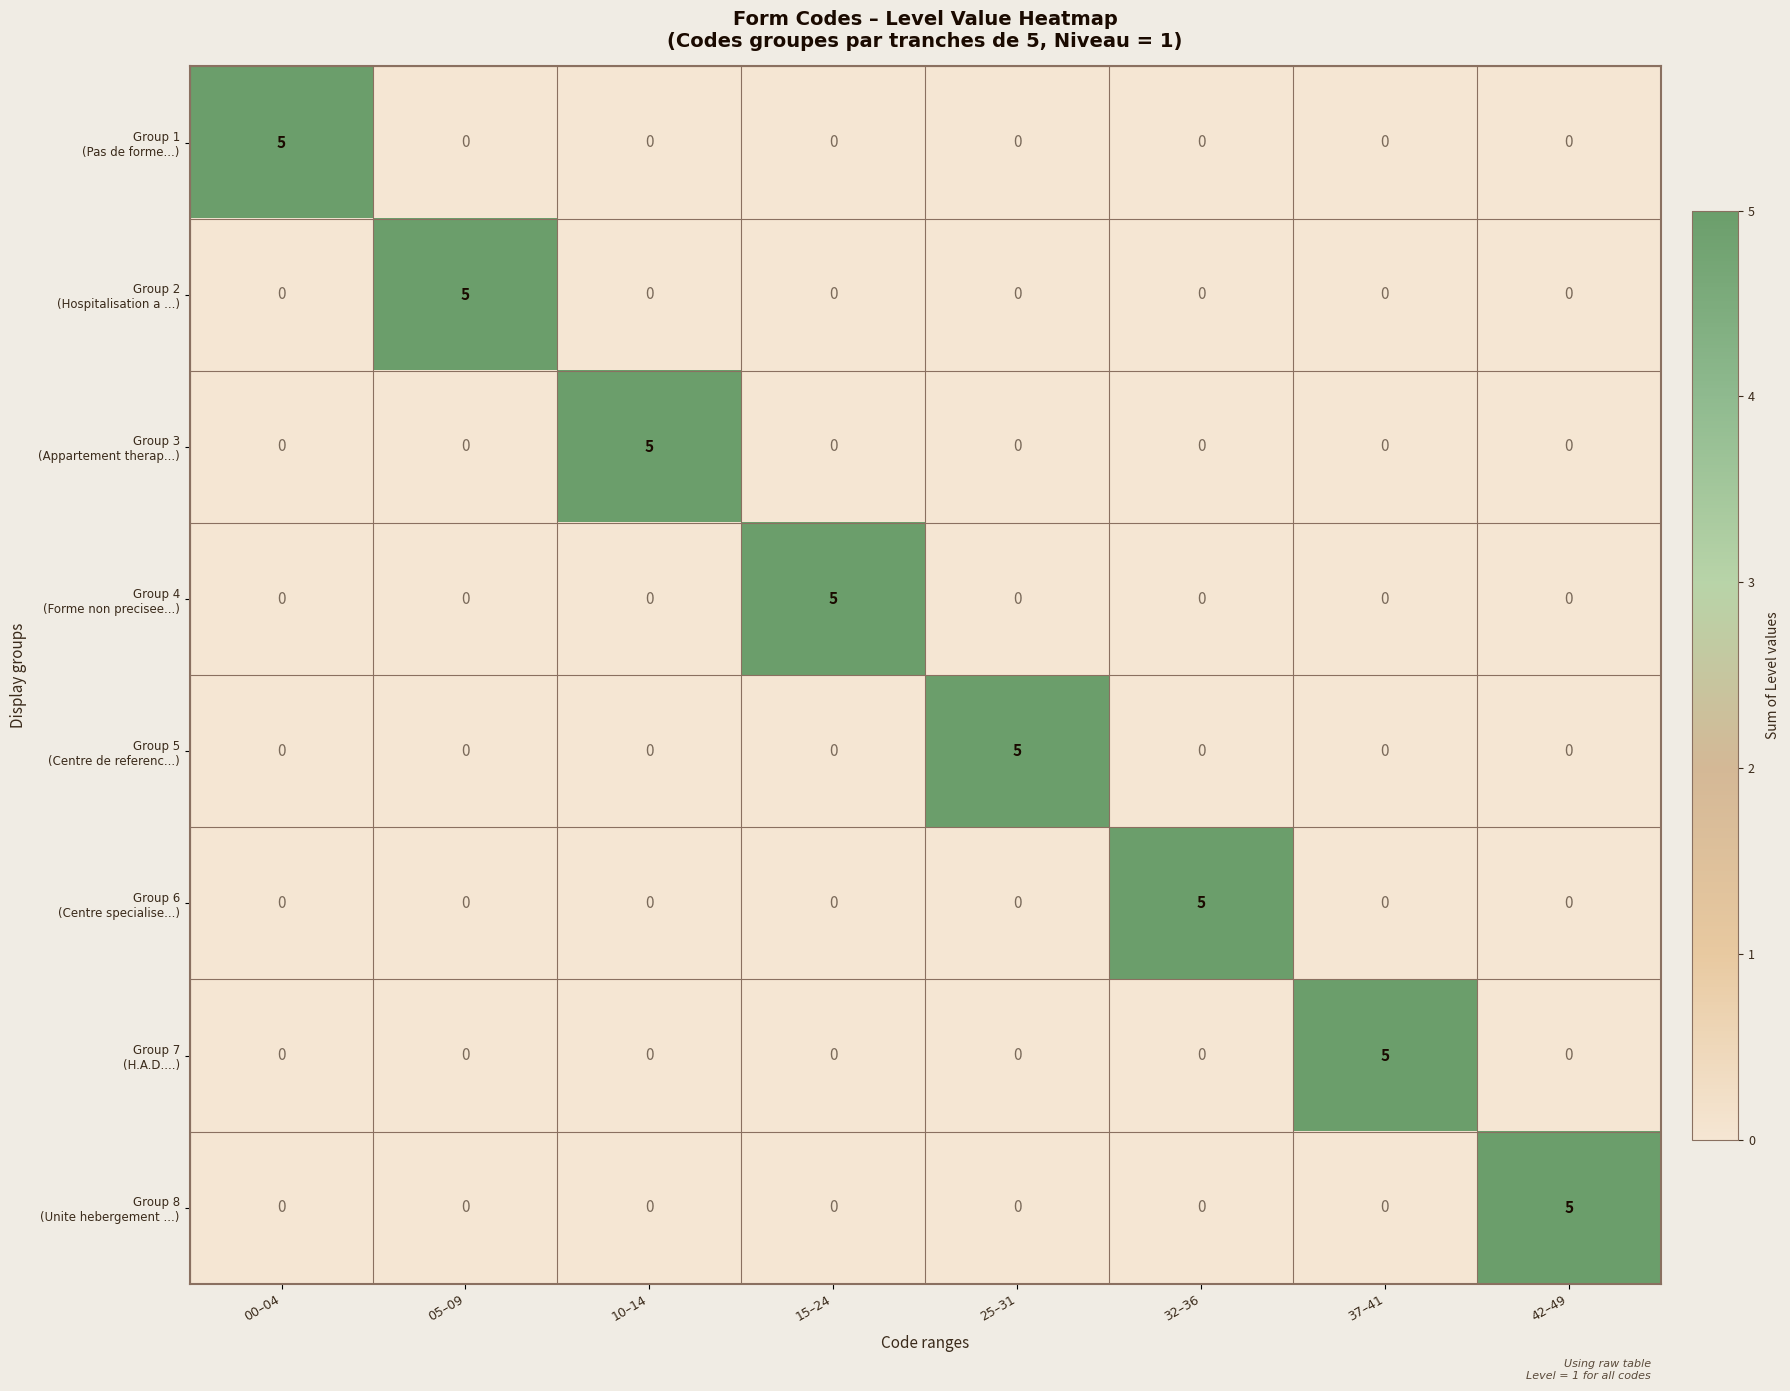

Count the number of data series in this chart.

8